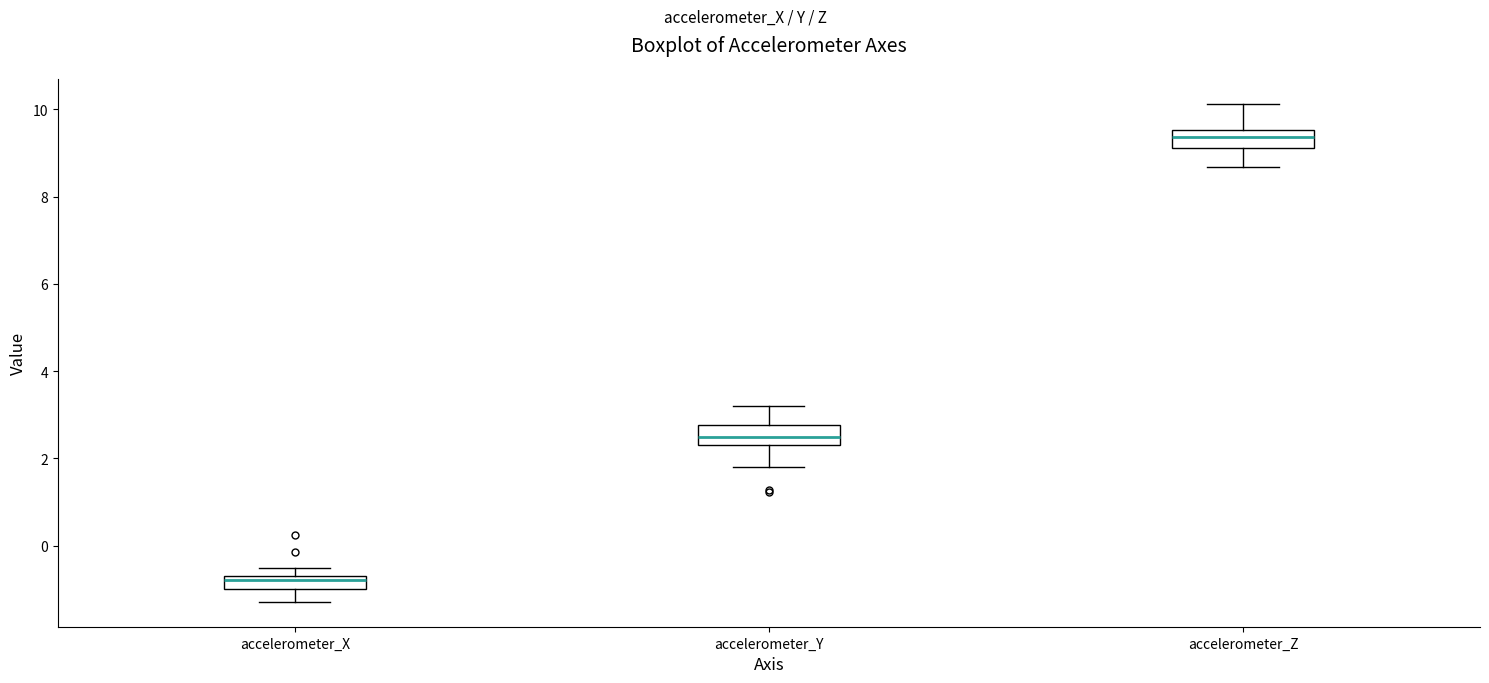

Which box's median line is the highest?

accelerometer_Z